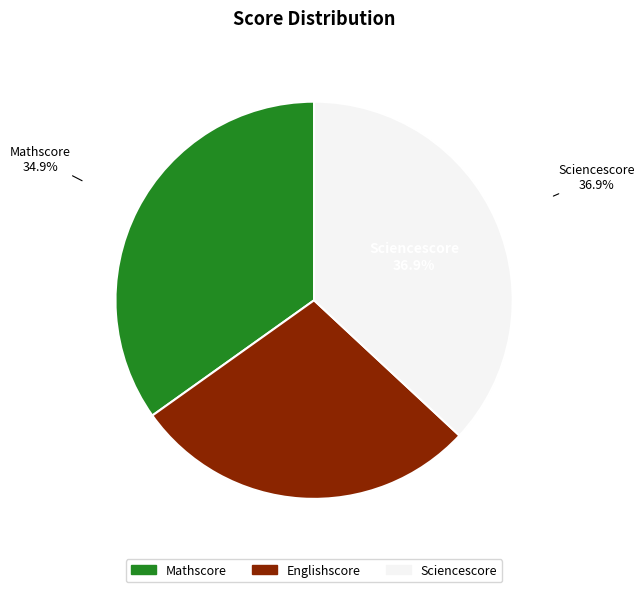

Is Mathscore the majority of the pie?

No